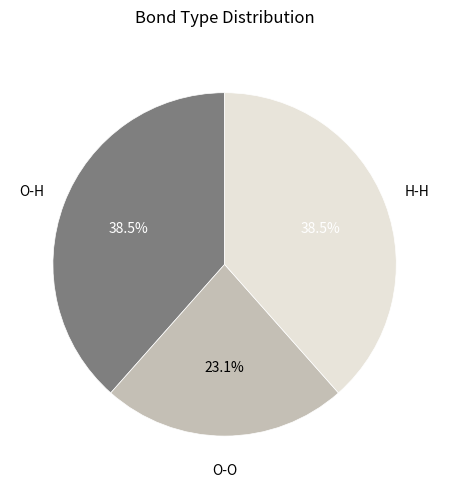

How many segments does this pie chart have?

3